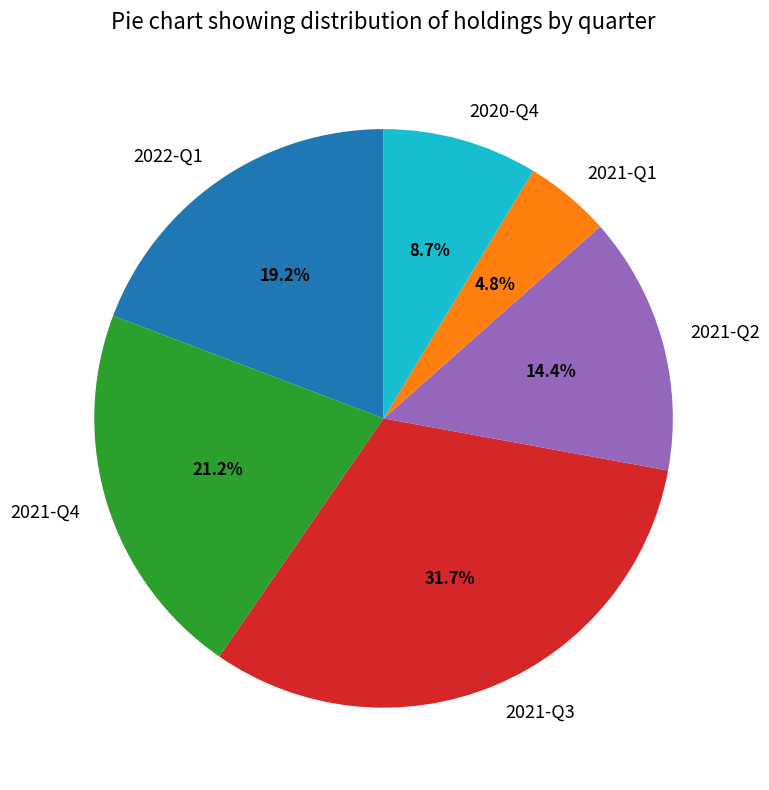

To the nearest percent, what is the average slice percentage?

17%